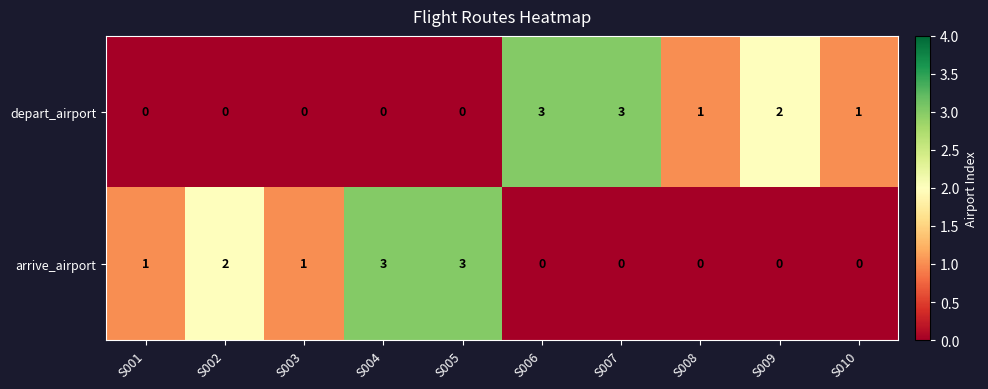

Reading right to left, list all the values displayed in this chart.

depart_airport: S010=1	S009=2	S008=1	S007=3	S006=3	S005=0	S004=0	S003=0	S002=0	S001=0
arrive_airport: S010=0	S009=0	S008=0	S007=0	S006=0	S005=3	S004=3	S003=1	S002=2	S001=1